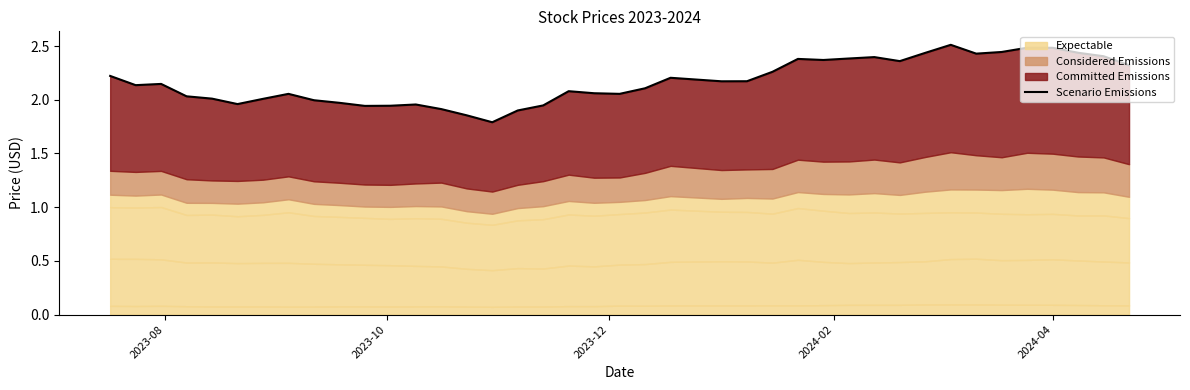

What is the average value?

2.2